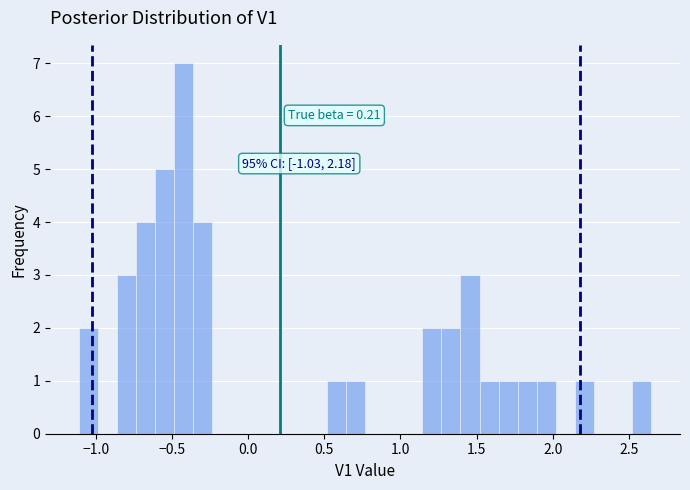

Read against the x-axis, roughly where is the centre of the tallest bar?

-0.40